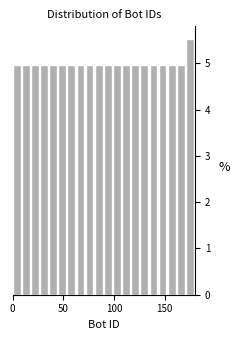

Around what value on the x-axis is the tallest bar? Give the approximate position of its centre, as read against the axis.

175